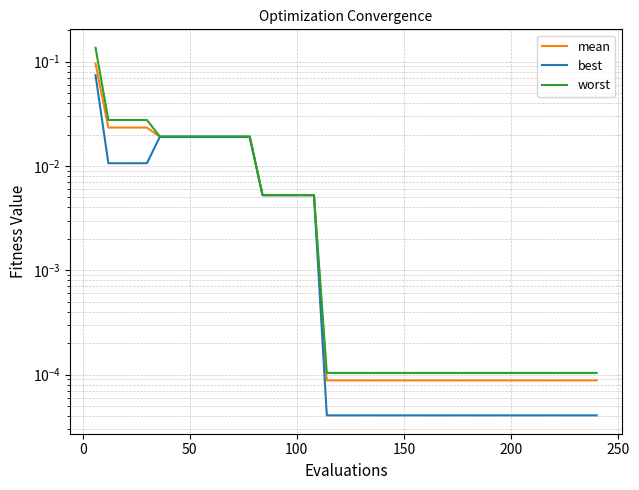

True or false: best and worst cross at least once.

False